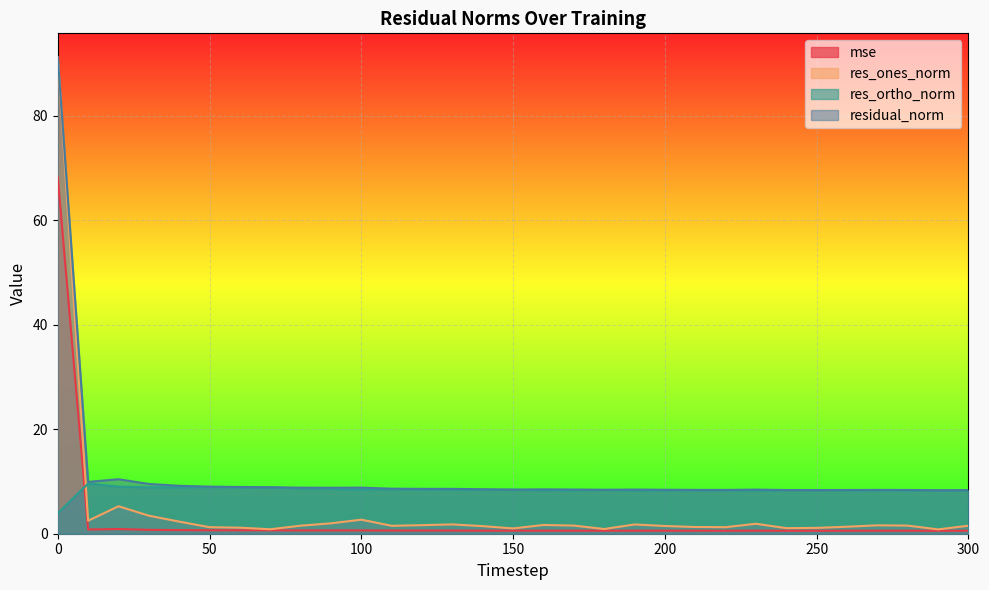

True or false: res_ones_norm and residual_norm cross at least once.

False